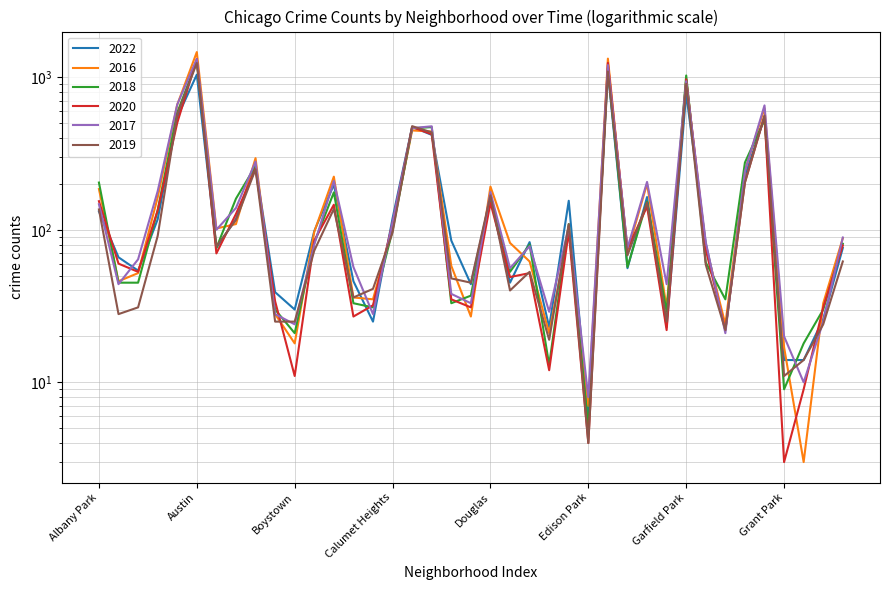

At which label is 2020 closest to 661?

Grand Crossing